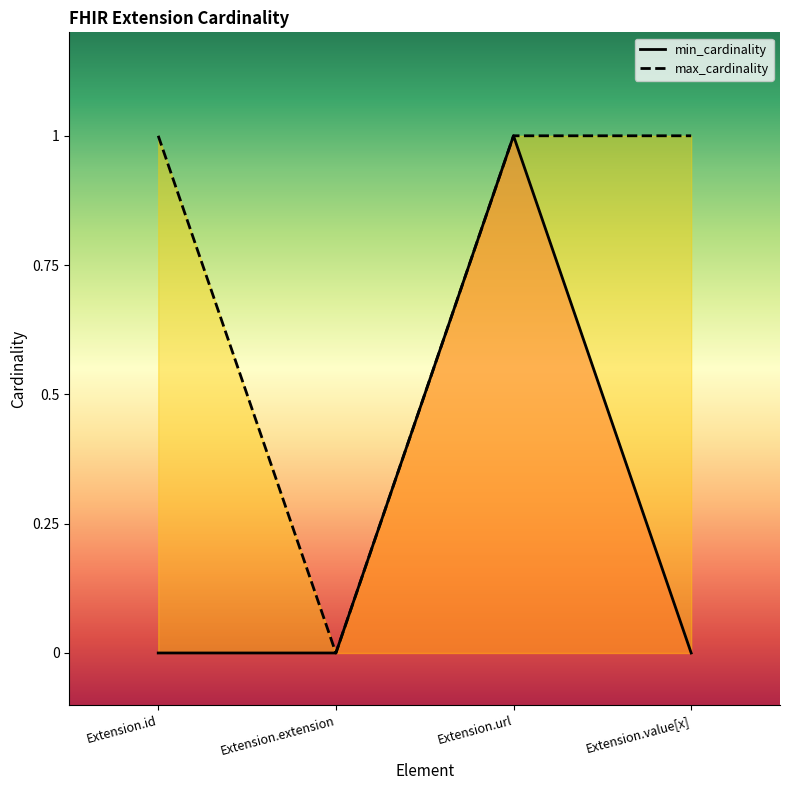

What is the maximum value shown in the chart?

1